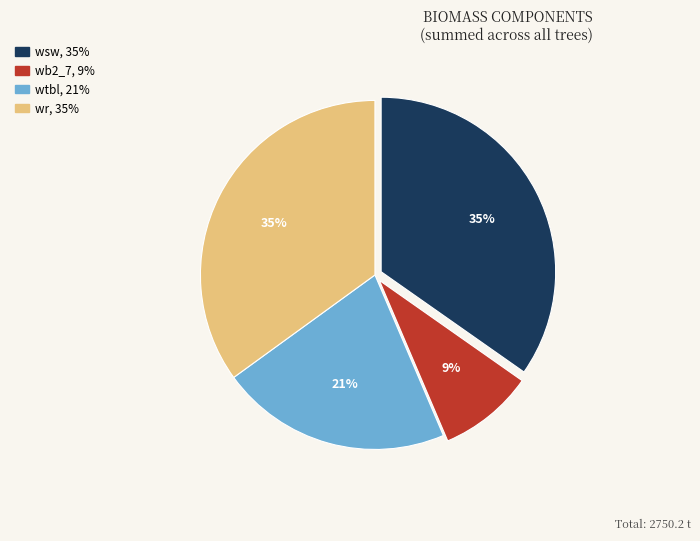

Does any single category account for the majority?

No